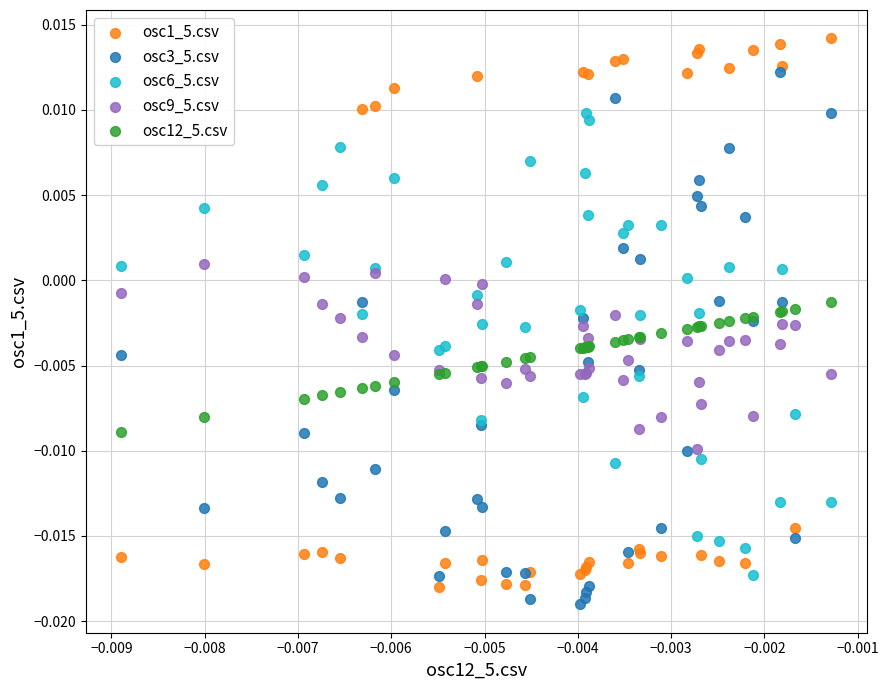

Which series contains the highest Y value?

osc1_5.csv